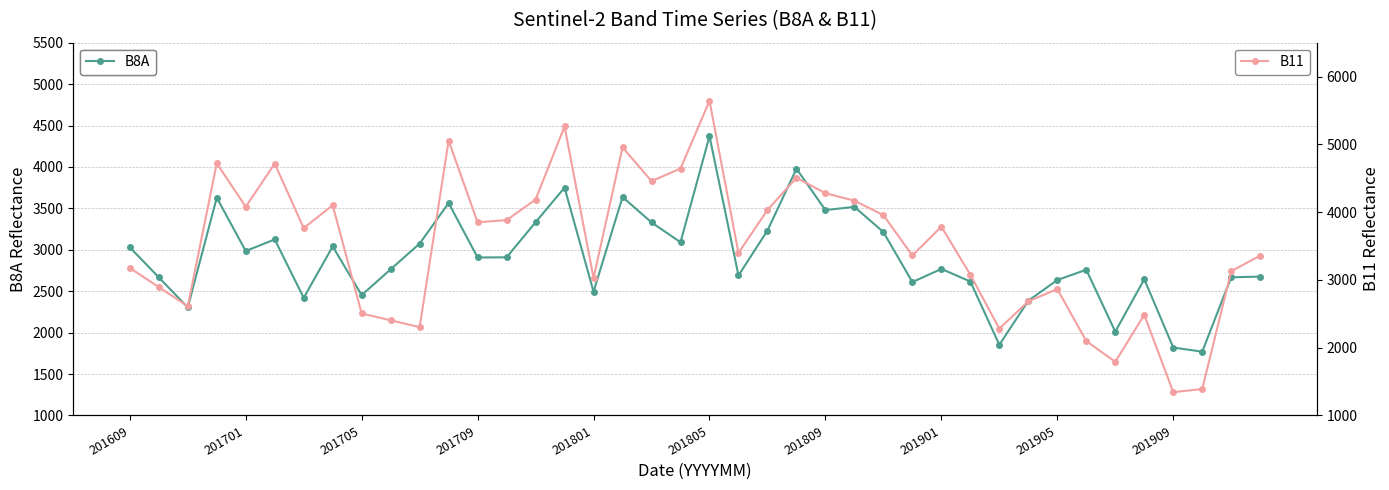

Rank the series at 13 from highest to lowest value.

B11, B8A